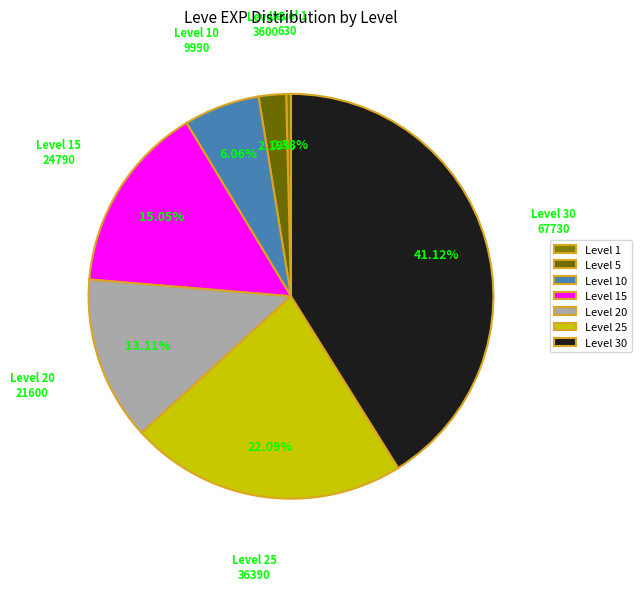

How many segments does this pie chart have?

7